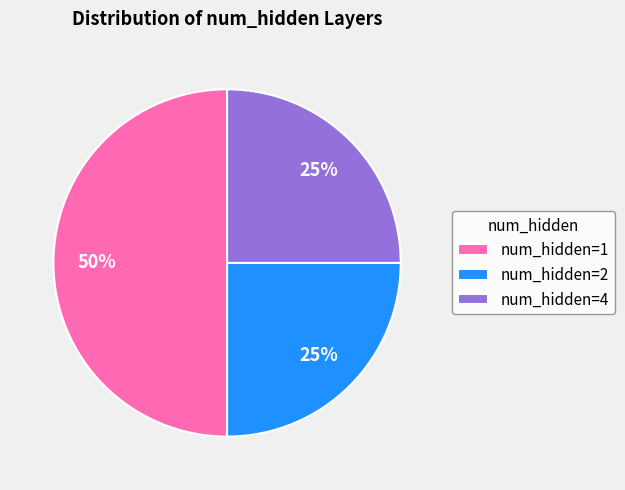

Which slice is the largest?

num_hidden=1